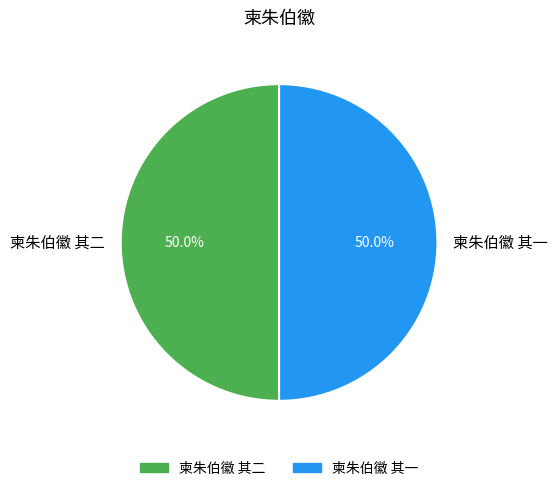

How many slices are in this pie chart?

2